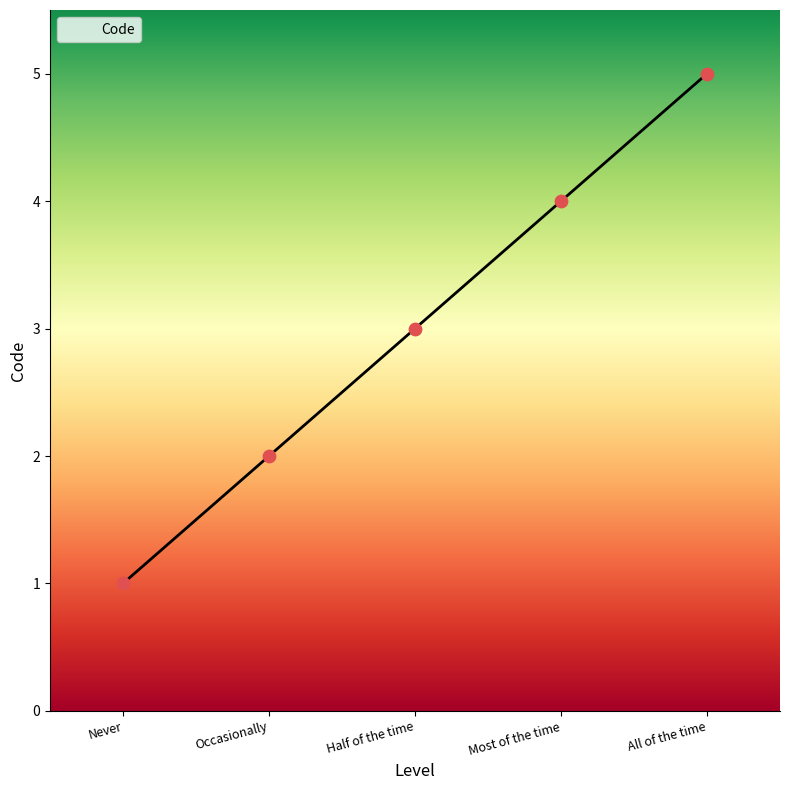

What is the ratio of the value at Occasionally to the value at All of the time?

0.4